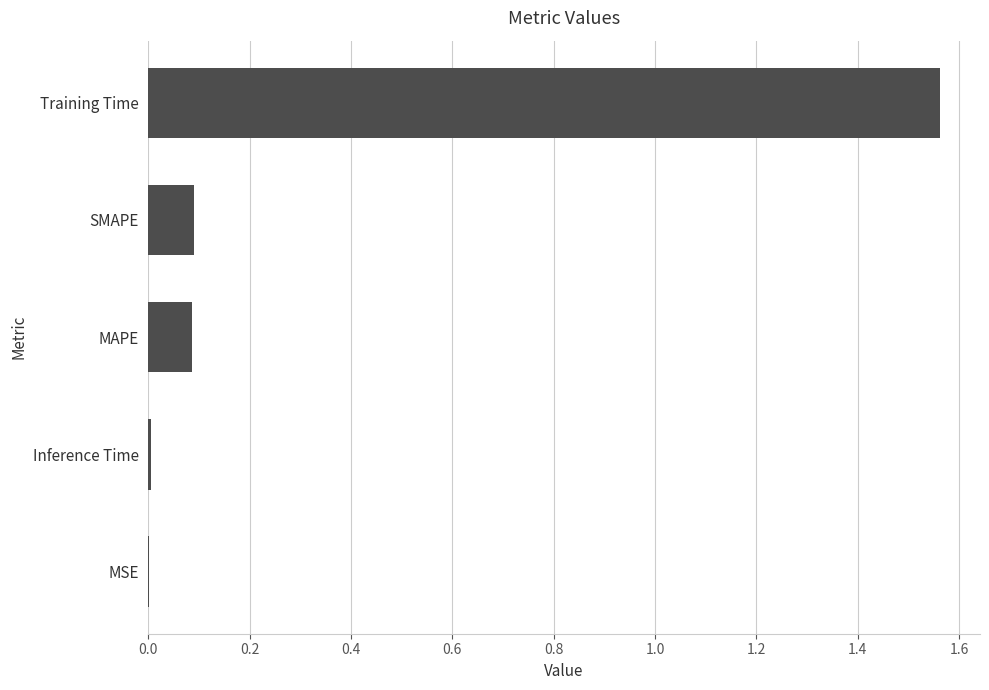

The chart shows a value of 0.1 at MAPE. True or false?

True